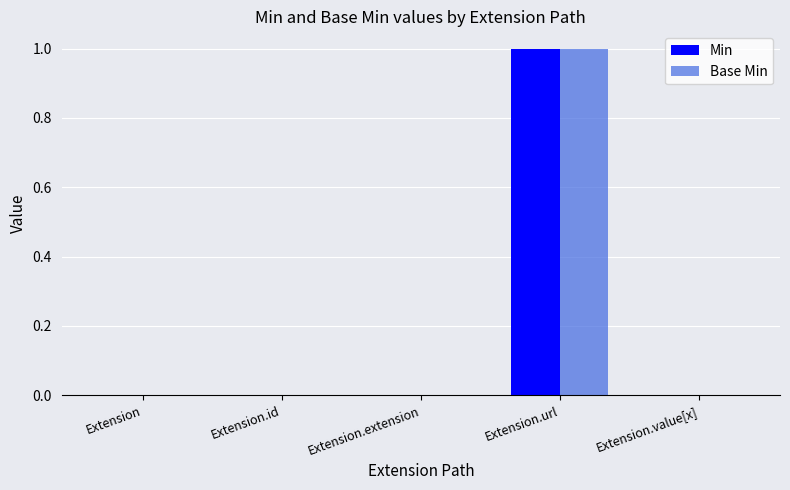

True or false: Base Min has a value of 1 at Extension.url.

True